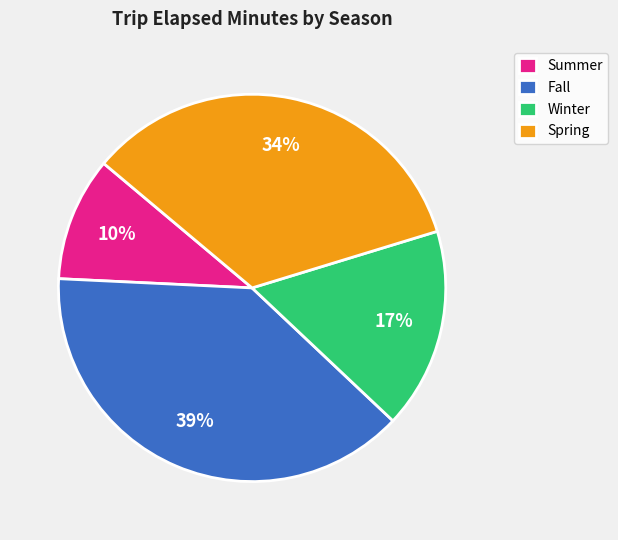

To the nearest percent, what is the difference between the Winter and Fall slice percentages?

22%